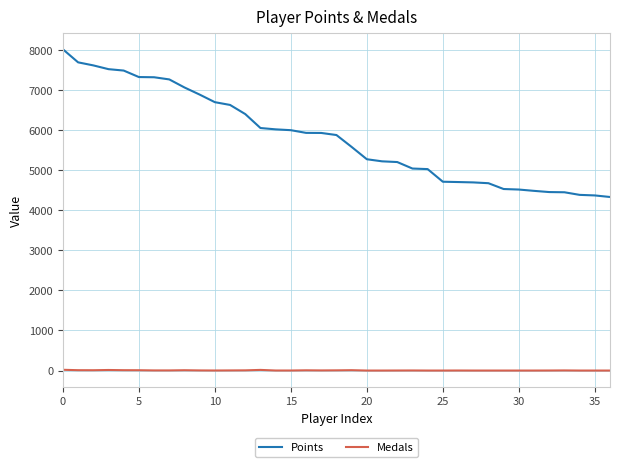

Which series has the widest spread of values?

Points